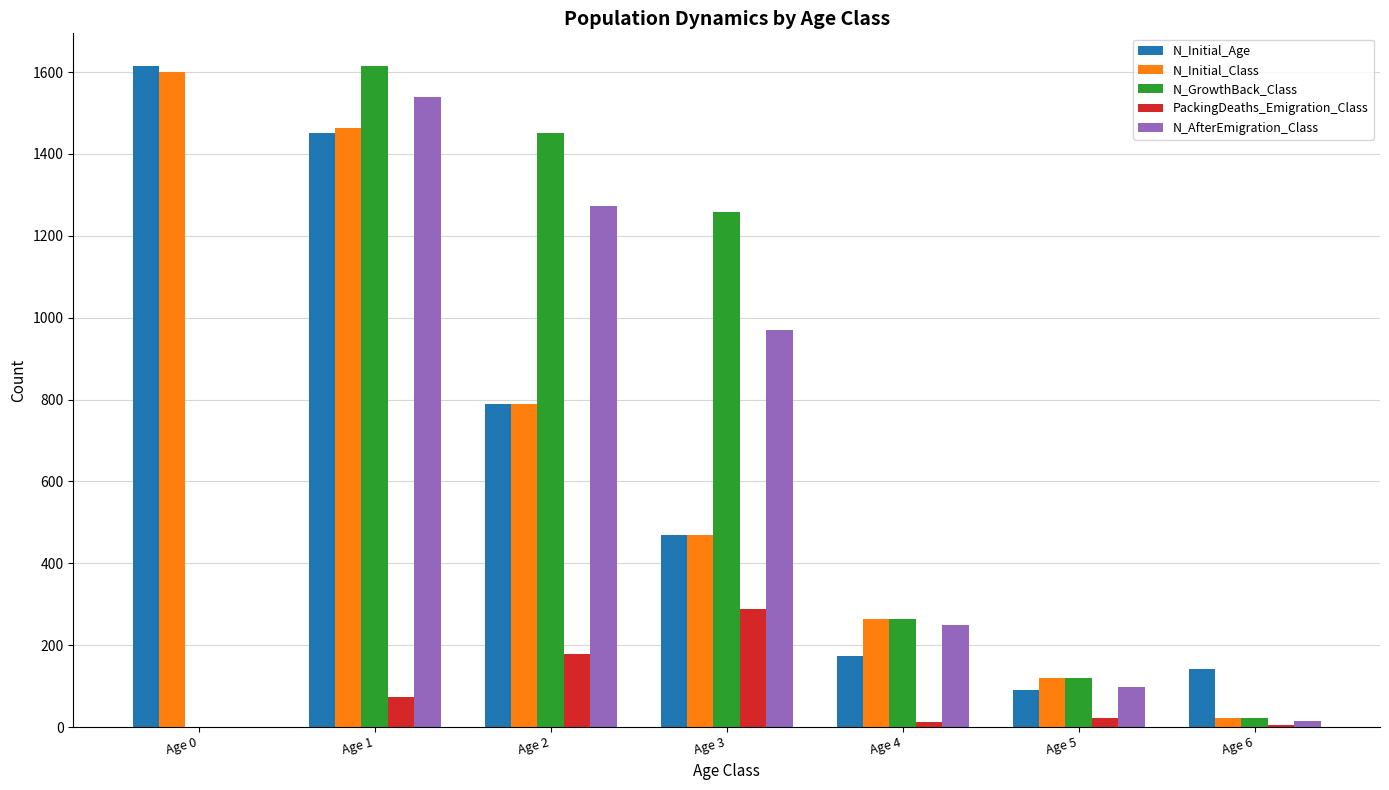

Is the value of N_Initial_Age at Age 3 greater than the value of PackingDeaths_Emigration_Class at Age 2?

Yes